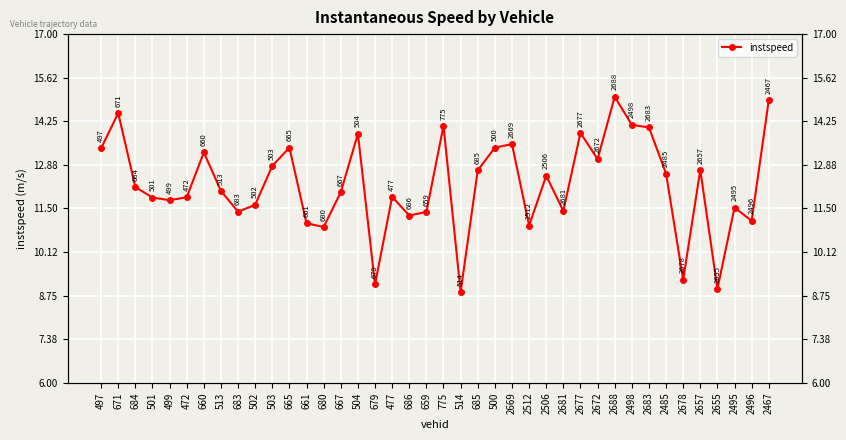

What is the change in value from 500 to 2485?

-0.8